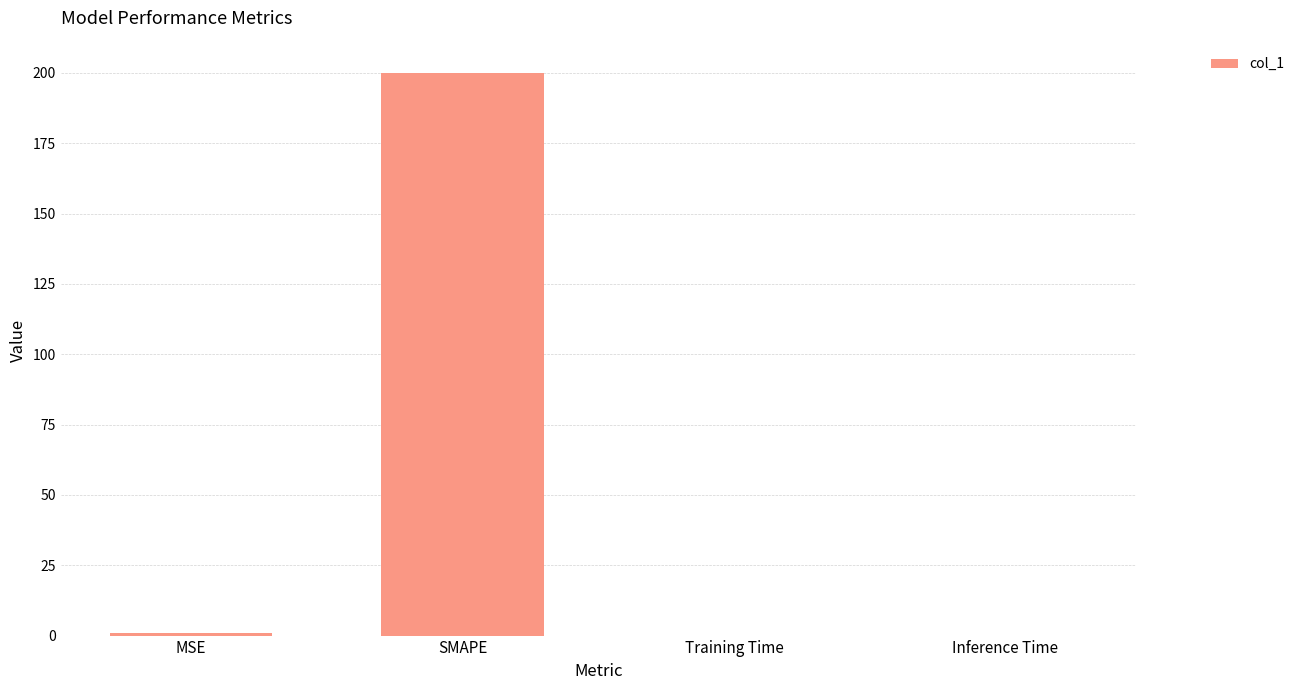

Are the bars horizontal?

No